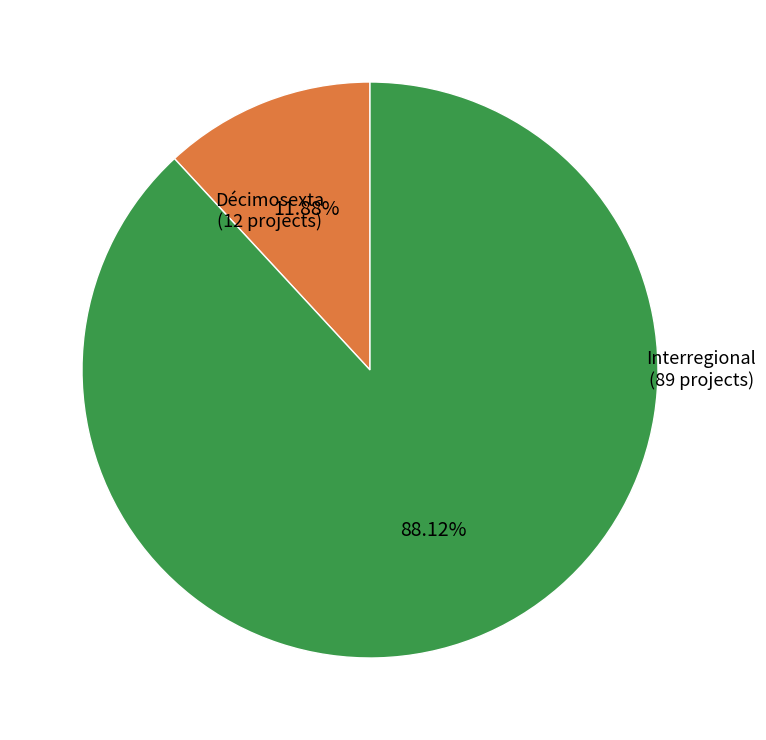

To the nearest percent, what percentage of the pie is Décimosexta?

12%